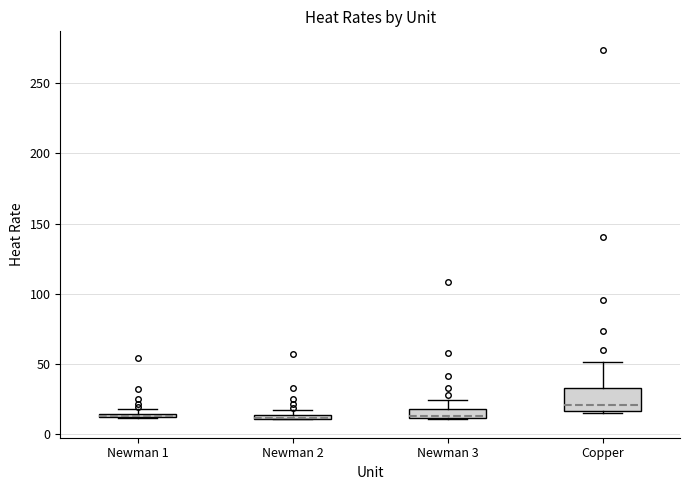

Which box is the tallest, from its lower edge to its upper edge?

Copper